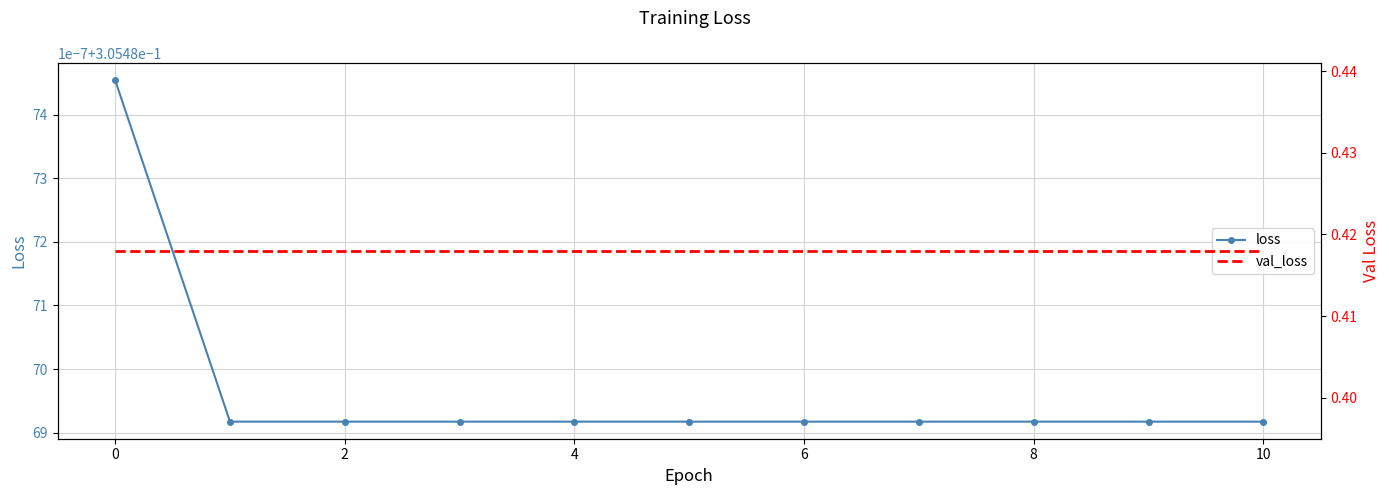

The loss series shows 0.5 at 0. True or false?

False